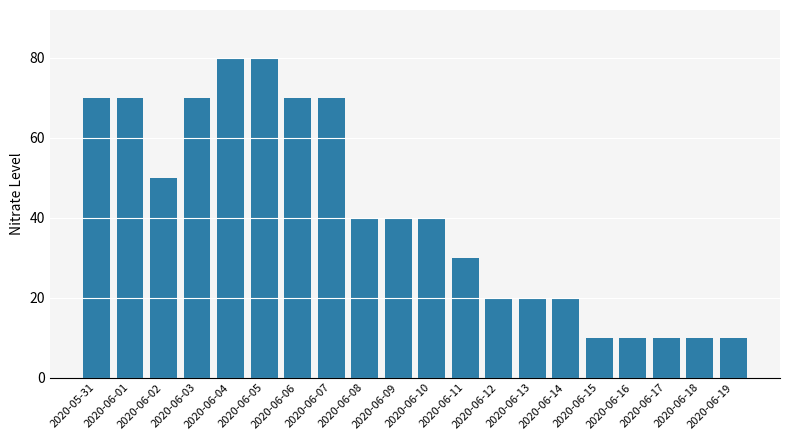

What is the label of the 1st bar from the right?

2020-06-19